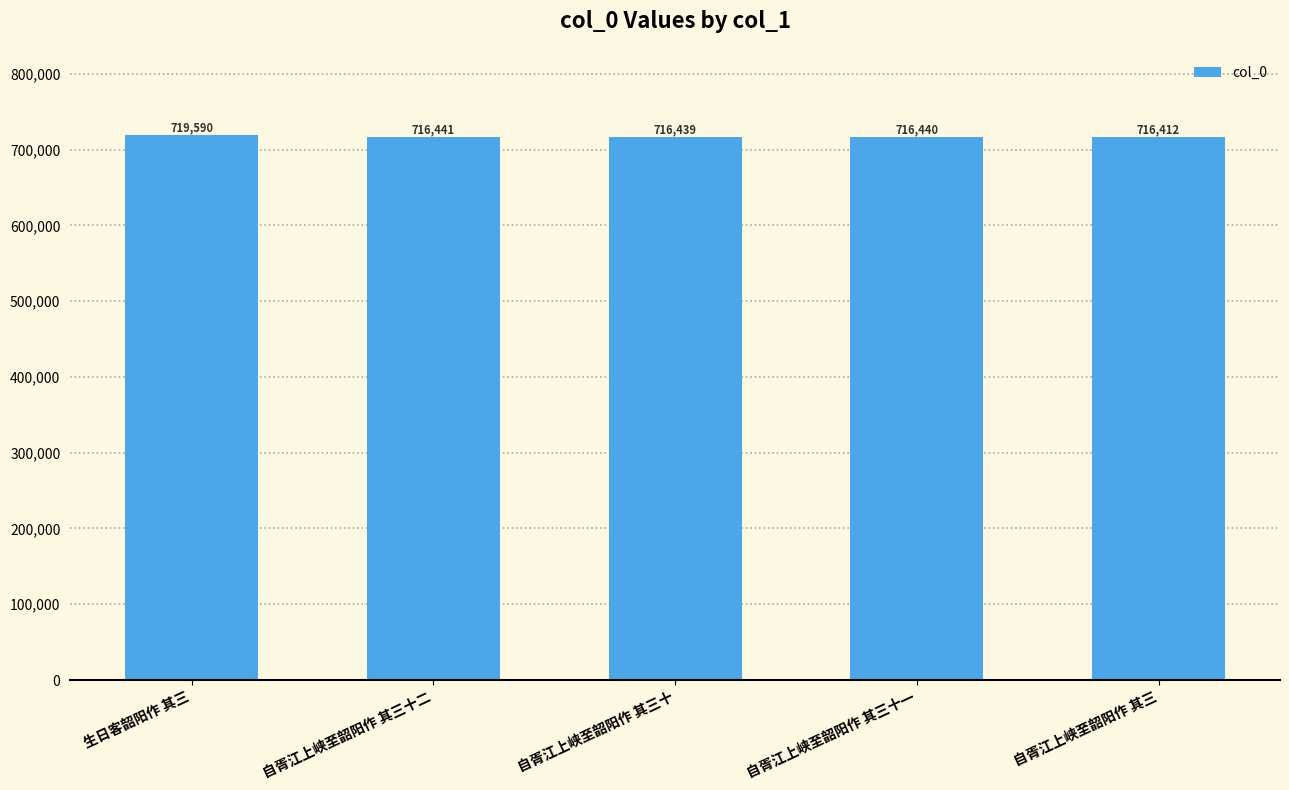

The value at 自胥江上峡至韶阳作 其三十 is 716439. True or false?

True